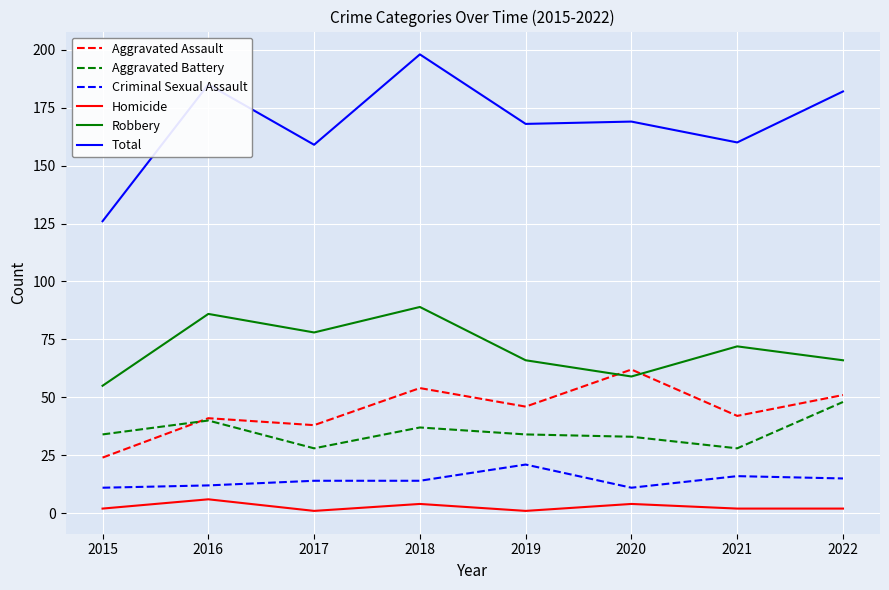

Reading right to left, what are all the values shown in this chart?

Aggravated Assault: 2022=51	2021=42	2020=62	2019=46	2018=54	2017=38	2016=41	2015=24
Aggravated Battery: 2022=48	2021=28	2020=33	2019=34	2018=37	2017=28	2016=40	2015=34
Criminal Sexual Assault: 2022=15	2021=16	2020=11	2019=21	2018=14	2017=14	2016=12	2015=11
Homicide: 2022=2	2021=2	2020=4	2019=1	2018=4	2017=1	2016=6	2015=2
Robbery: 2022=66	2021=72	2020=59	2019=66	2018=89	2017=78	2016=86	2015=55
Total: 2022=182	2021=160	2020=169	2019=168	2018=198	2017=159	2016=185	2015=126